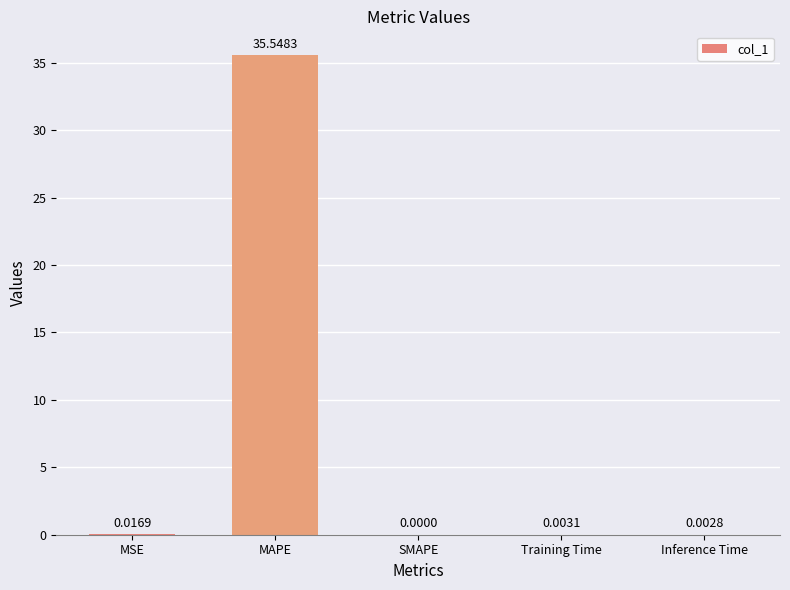

Does the chart contain stacked bars?

No